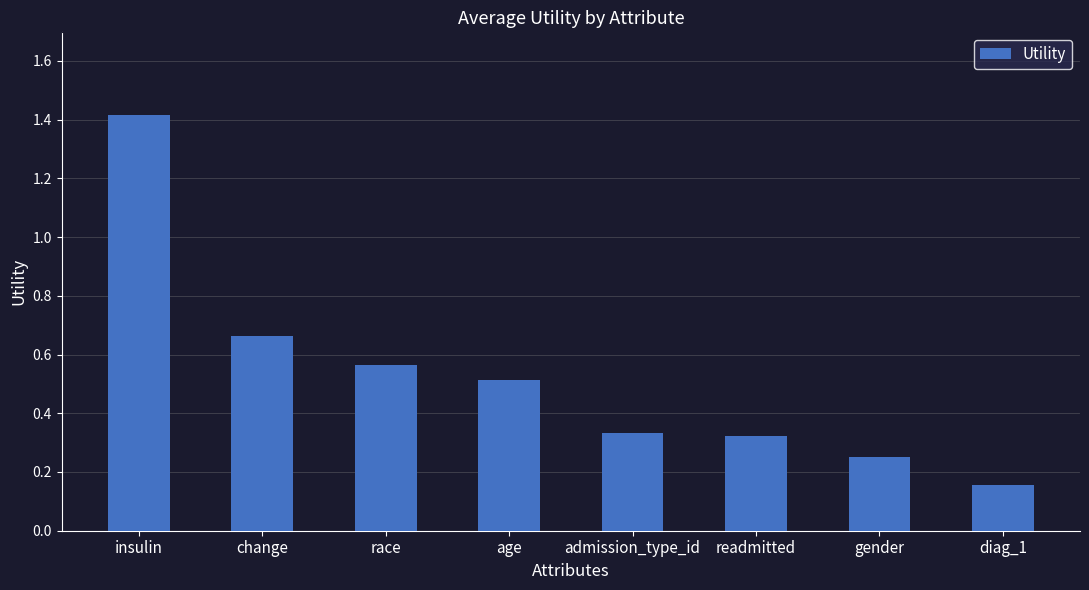

What is the label of the 7th bar from the right?

change